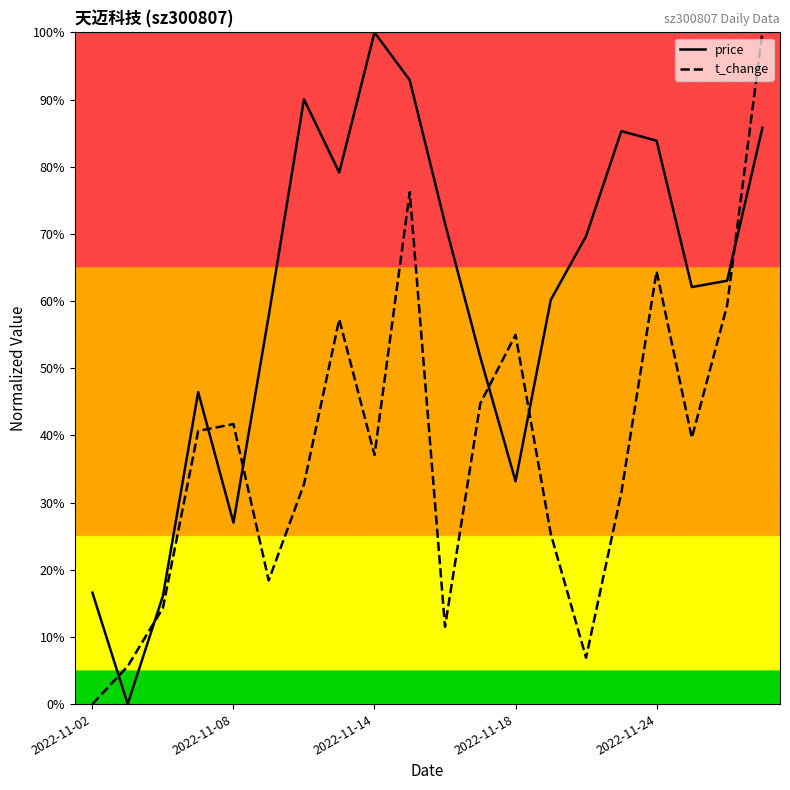

What are all the series names shown in the legend?

price, t_change